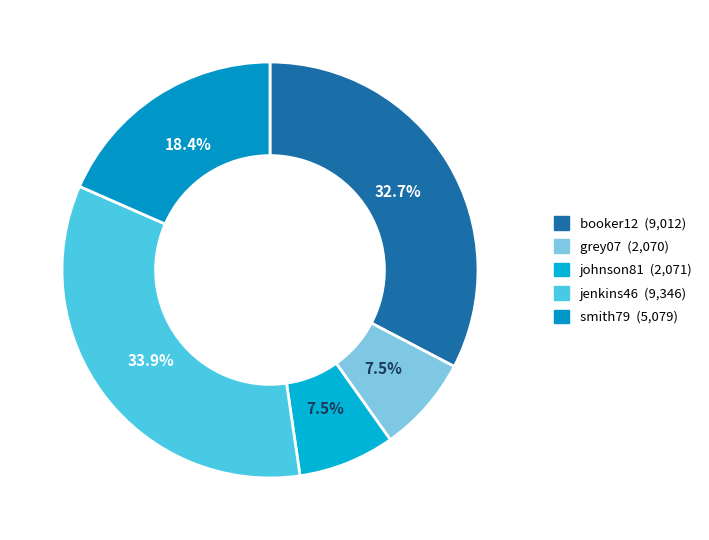

Is there any slice that represents more than half of the pie?

No